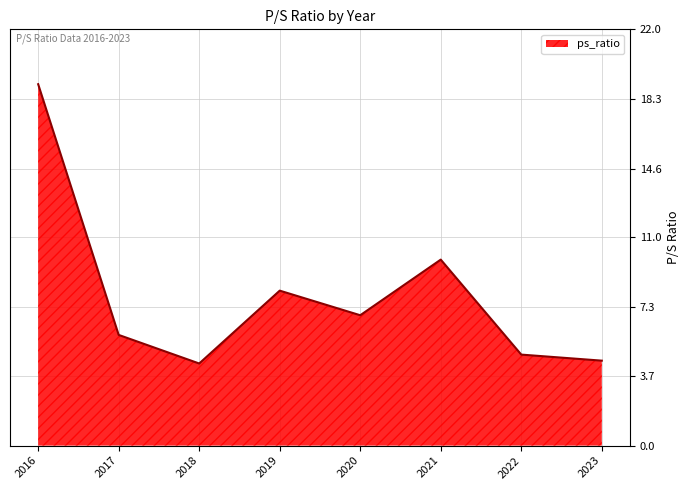

Which label corresponds to the largest value in the chart?

2016